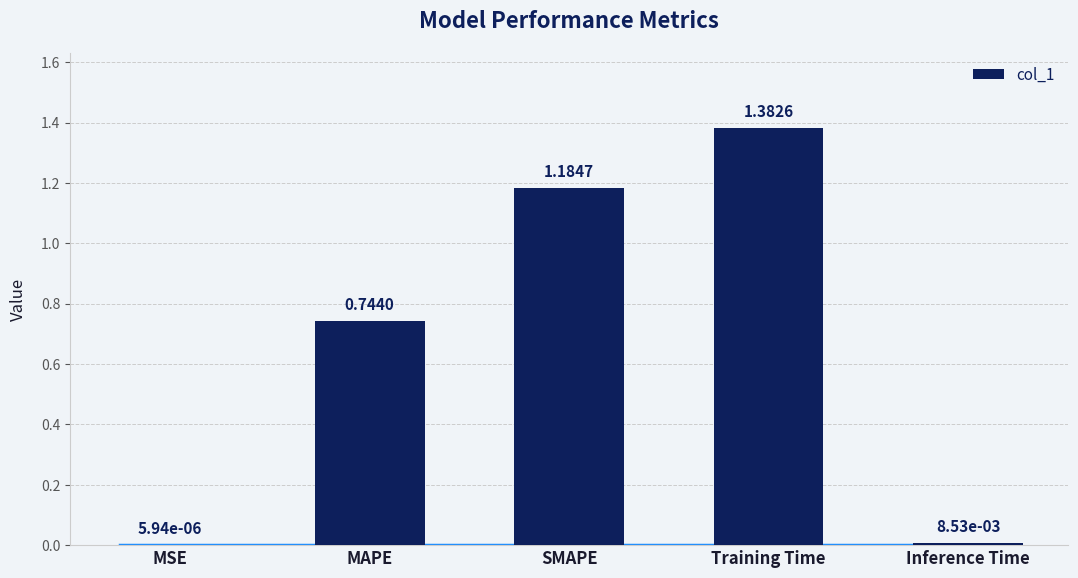

What is the change in value from MAPE to Training Time?

+0.6